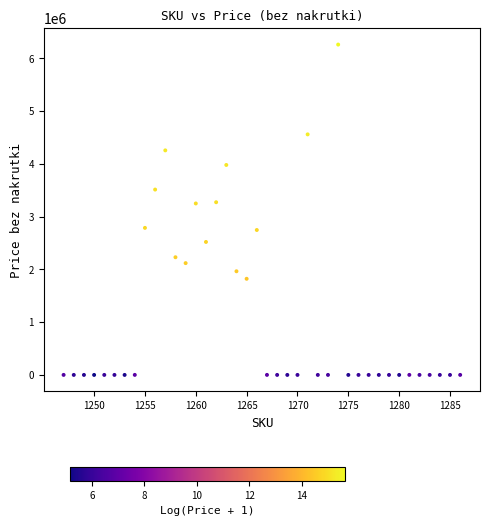

What is the range of Y values (max minus min)?

6262025